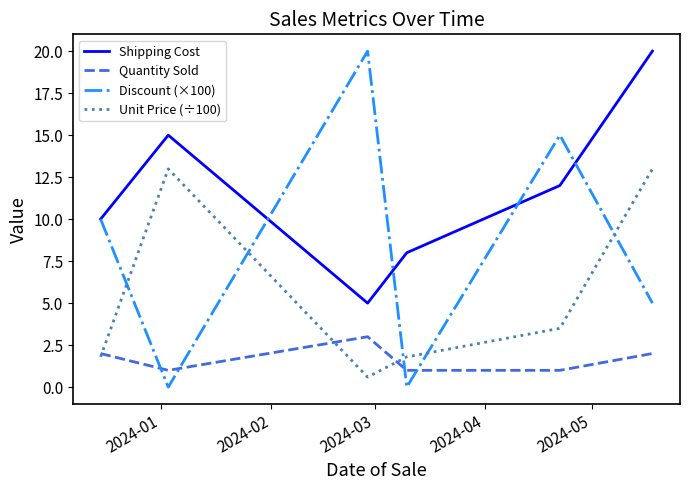

Which series has the largest total across all categories?

Shipping Cost